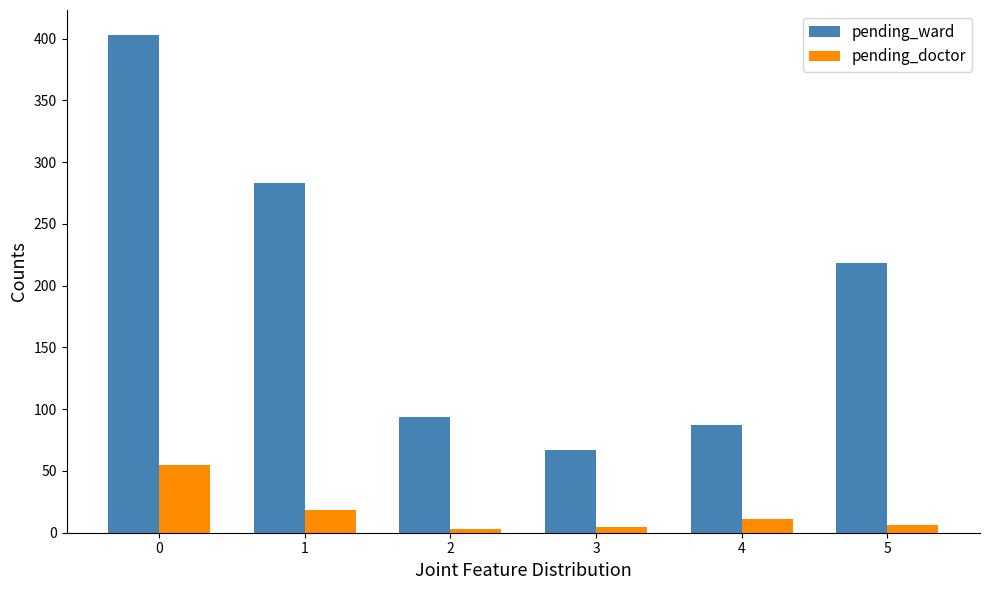

Which series changed the most between 1 and 5?

pending_ward